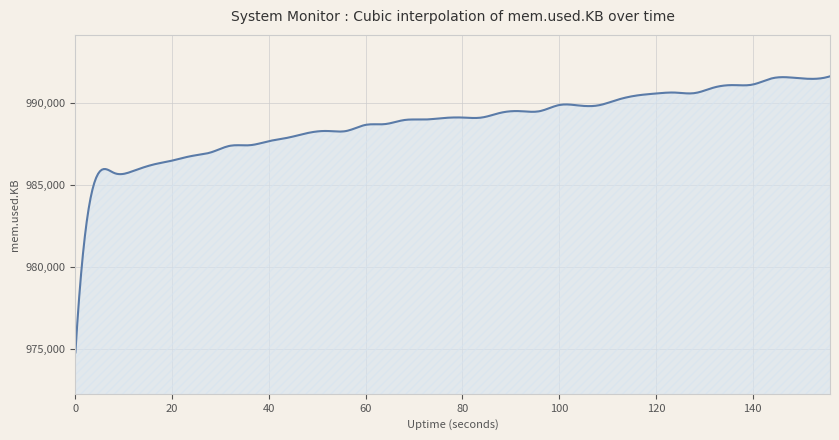

What is the smallest value displayed?

974820.0